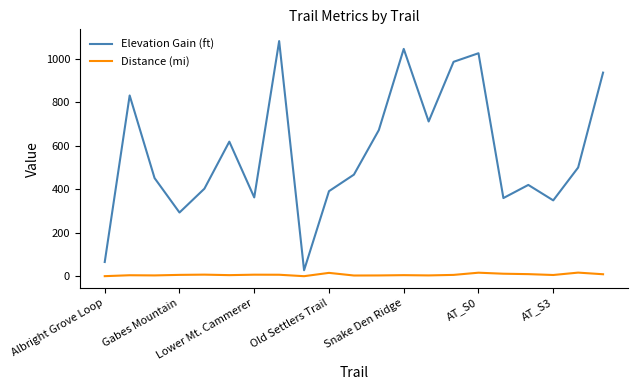

Which series has the largest total across all categories?

Elevation Gain (ft)